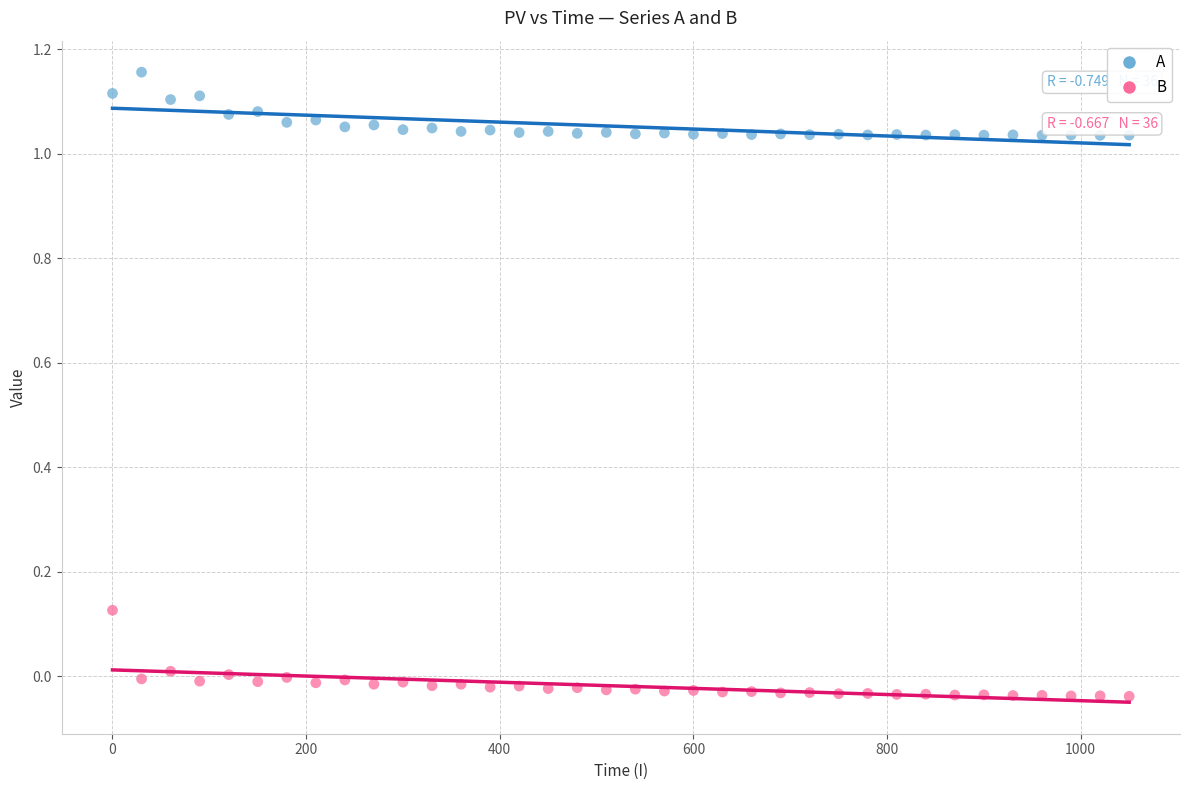

Which series reaches the minimum Y coordinate?

B